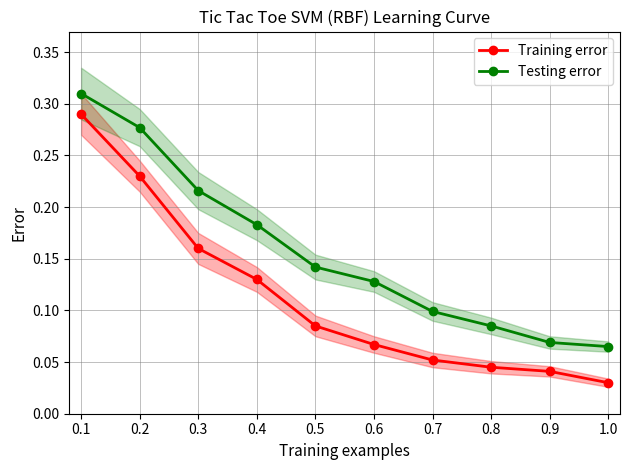

True or false: Training error has more than 1 points higher than both neighbors.

False